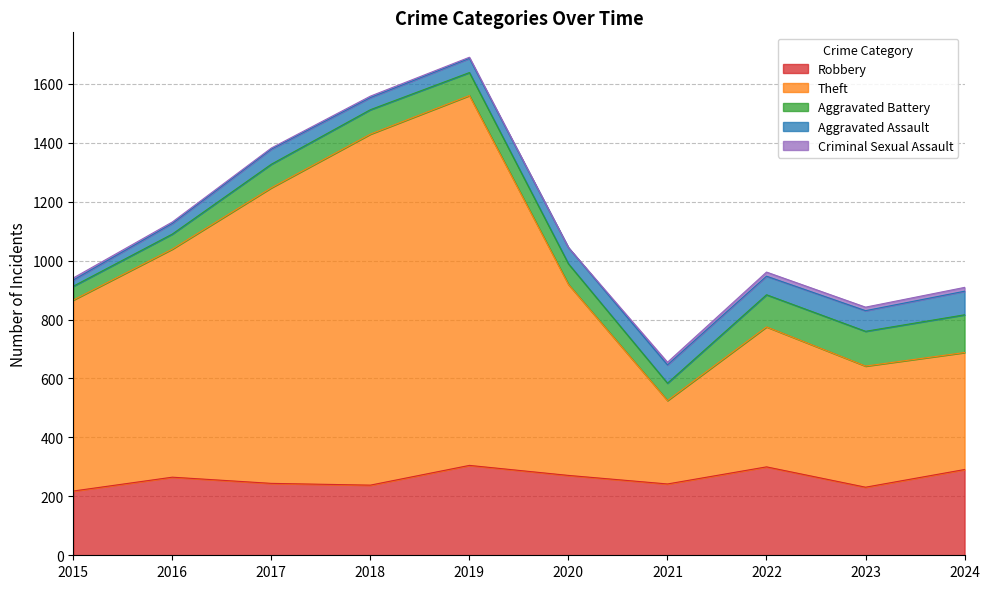

Reading left to right, extract all data points from this chart.

Robbery: 218	265	244	238	305	271	242	300	231	291
Theft: 648	774	1003	1191	1255	648	283	475	411	397
Aggravated Battery: 47	51	80	83	78	70	59	109	118	128
Aggravated Assault: 21	36	51	41	48	55	62	63	70	80
Criminal Sexual Assault: 7	5	4	5	4	0	9	14	12	13